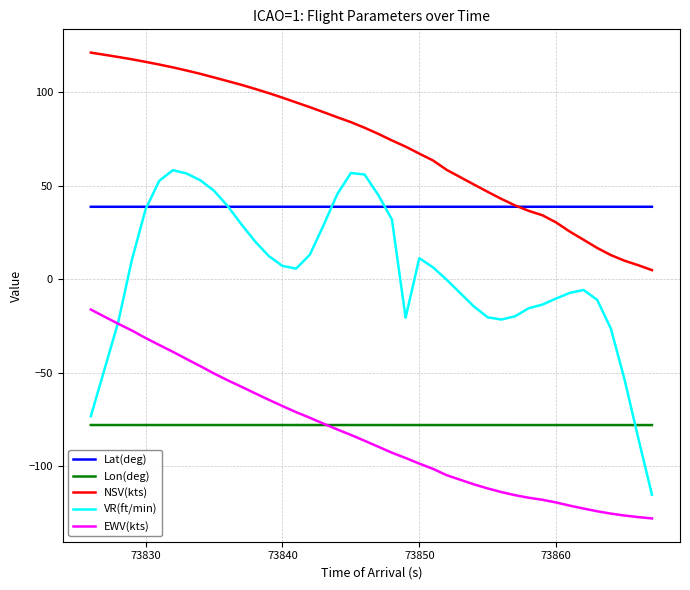

Rank the series by their maximum value, from lowest to highest.

Lon(deg), EWV(kts), Lat(deg), VR(ft/min), NSV(kts)